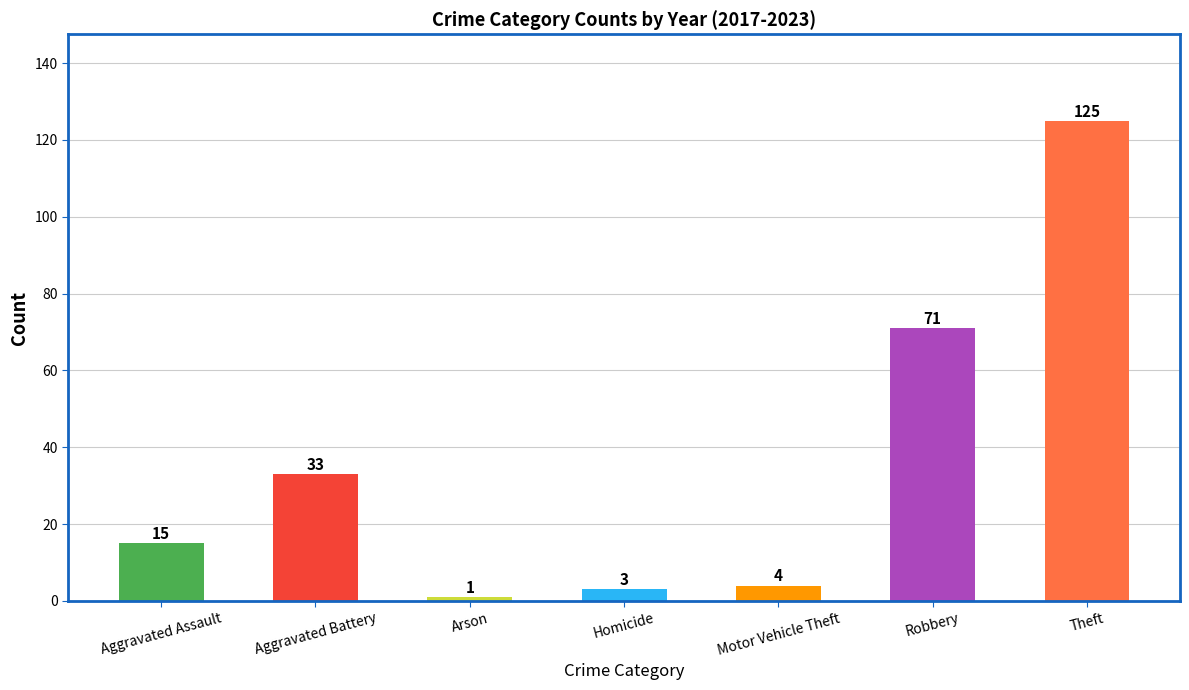

Reading left to right, what are all the values shown in this chart?

Aggravated Assault=15	Aggravated Battery=33	Arson=1	Homicide=3	Motor Vehicle Theft=4	Robbery=71	Theft=125